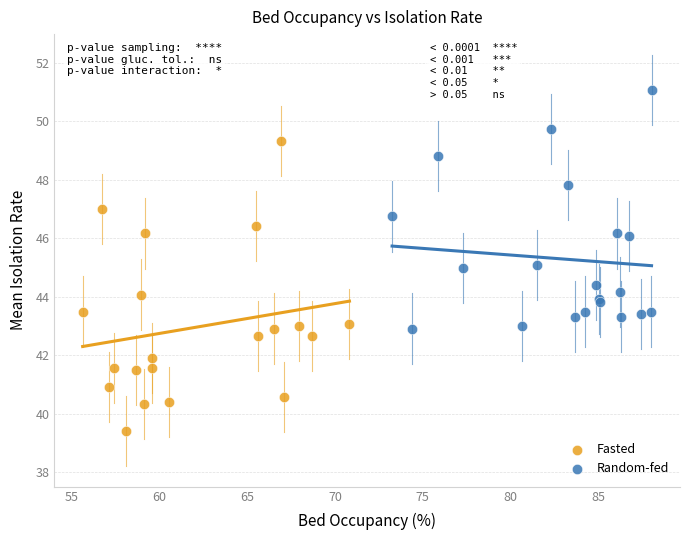

What are all the series names shown in the legend?

Fasted, Random-fed